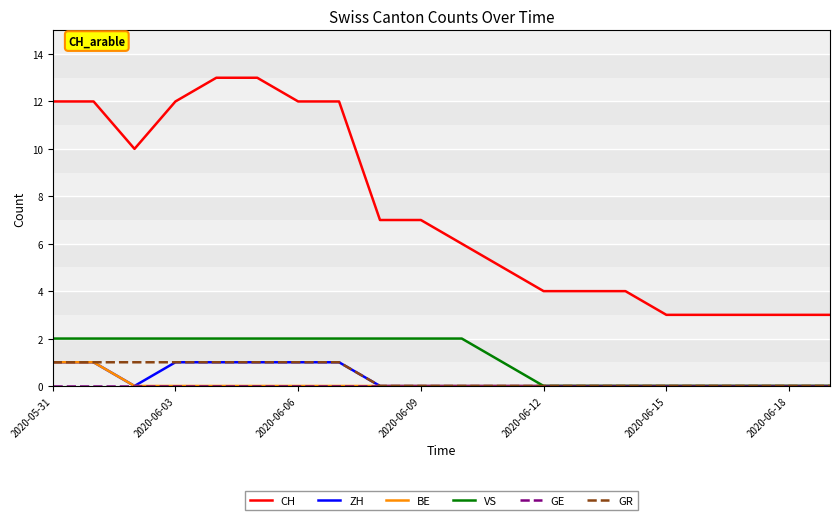

Which series has the largest total across all categories?

CH